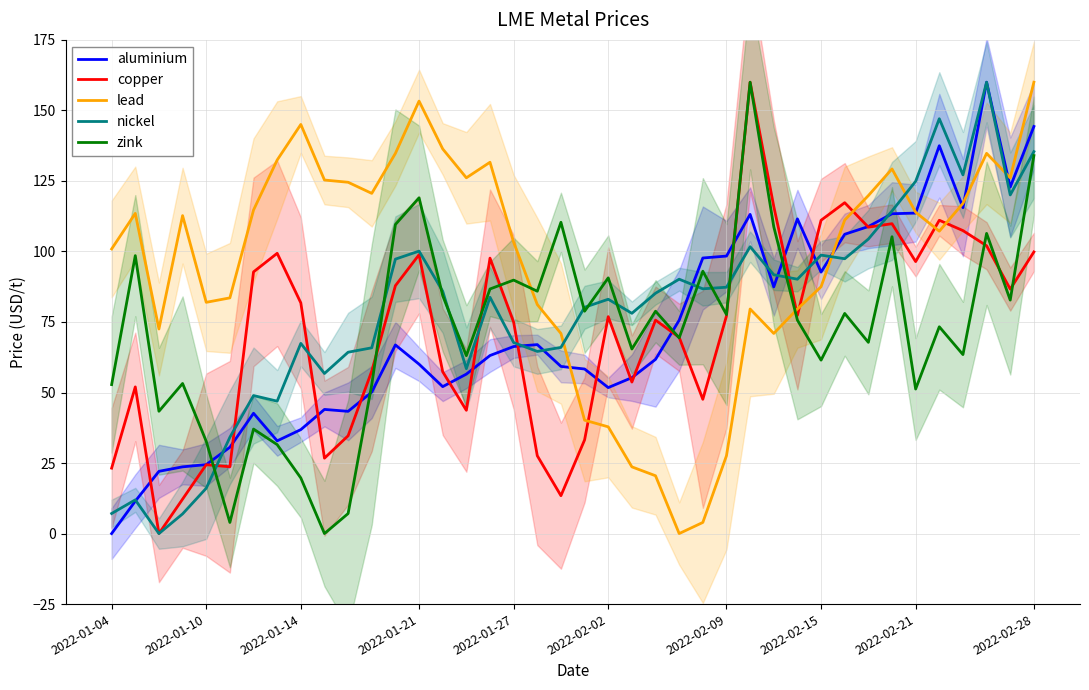

What value does the zink series have at 25?

93.0